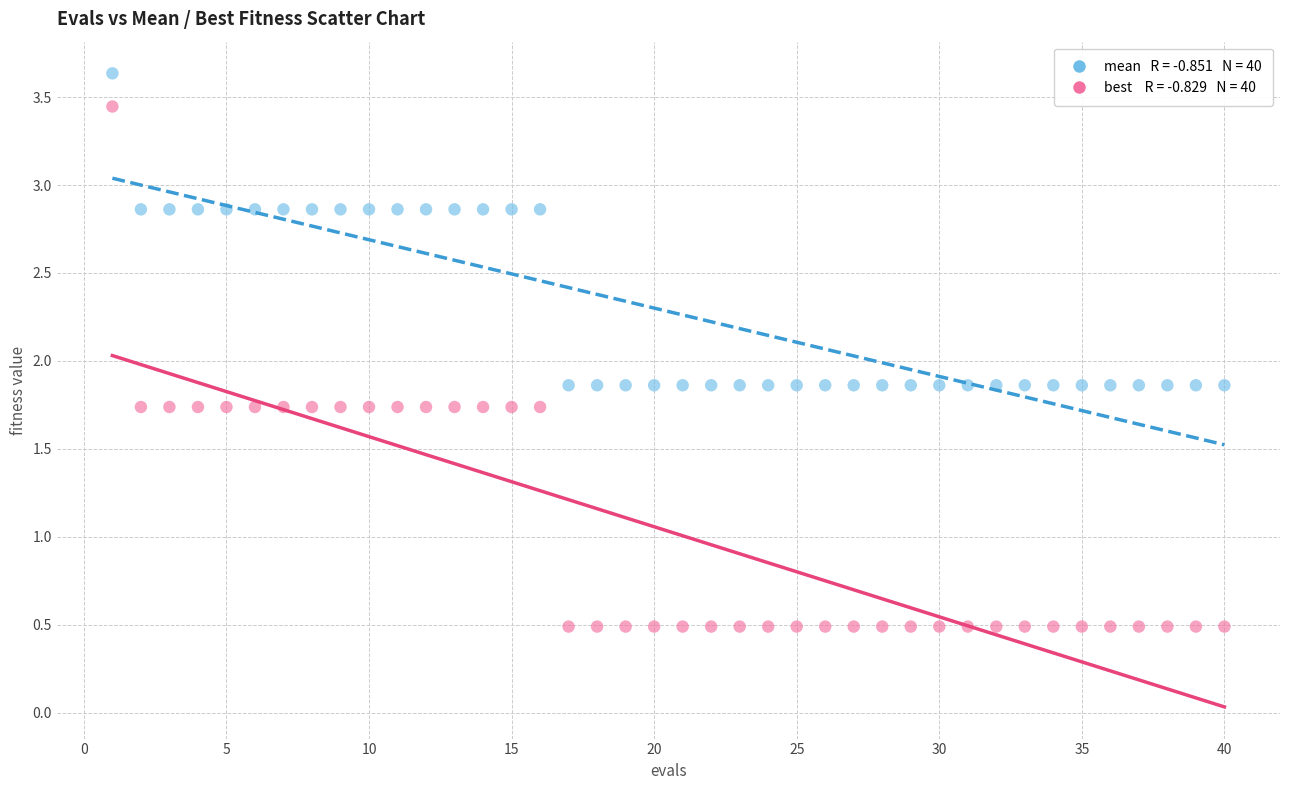

Across all data points, what is the range of Y values (max minus min)?

3.1